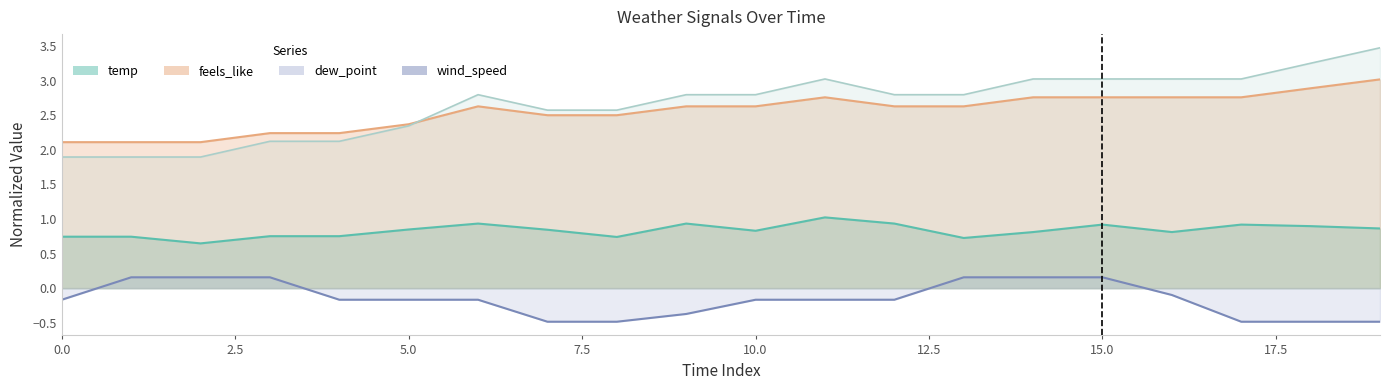

Which series changed the most between 10 and 19?

feels_like